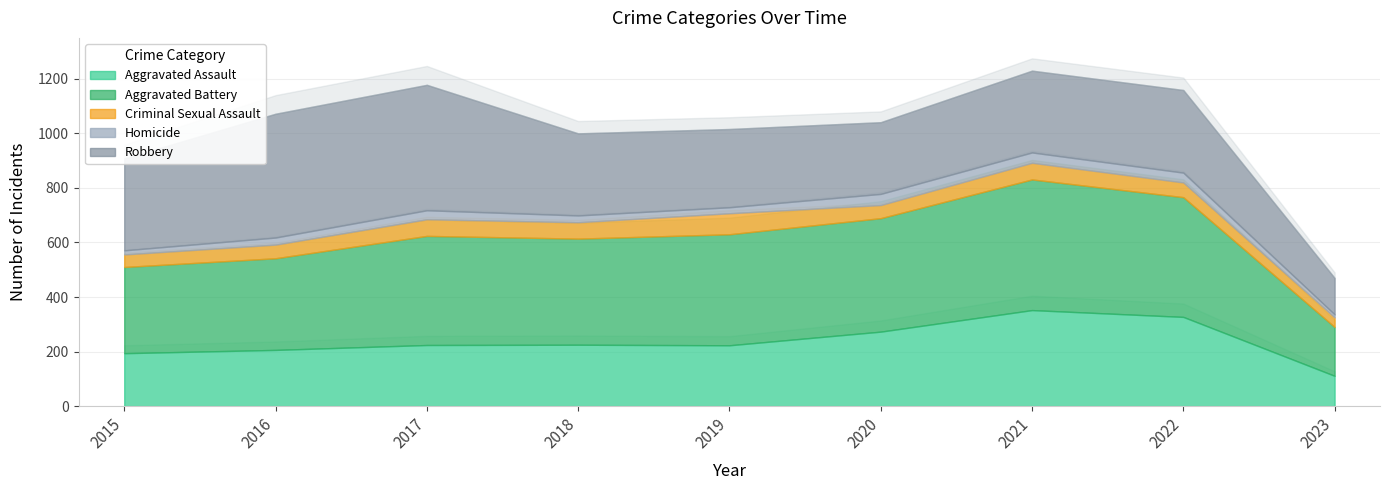

Reading left to right, list all the values displayed in this chart.

Aggravated Assault: 194	206	224	225	223	273	352	327	111
Aggravated Battery: 316	336	400	389	407	416	479	439	179
Criminal Sexual Assault: 46	50	61	60	77	48	61	54	35
Homicide: 15	26	33	25	22	41	38	36	11
Robbery: 337	454	460	301	287	263	300	303	134